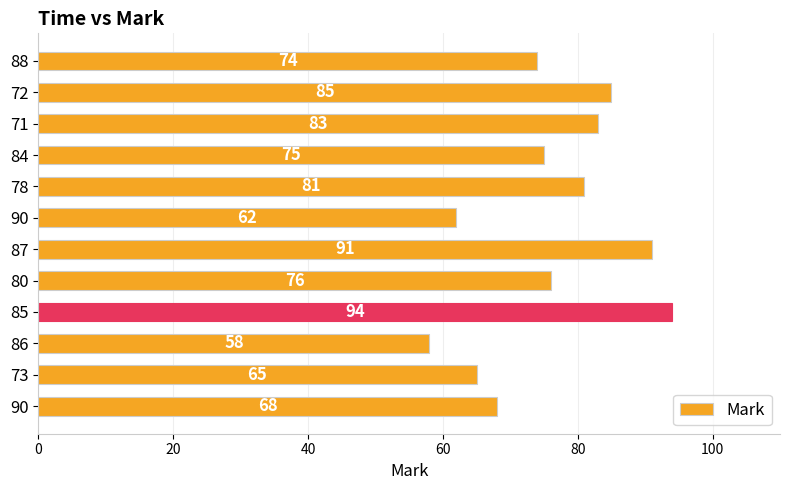

How many series are shown in this chart?

1